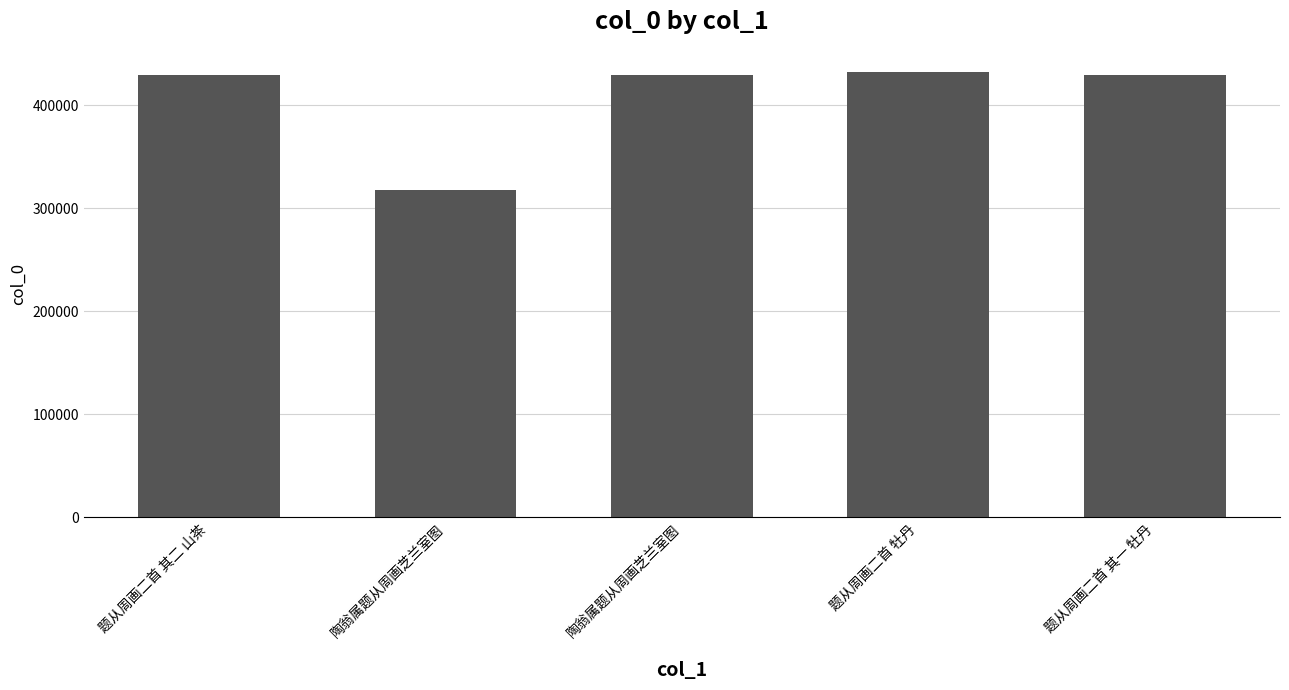

What is the difference between the maximum and minimum values?

114653